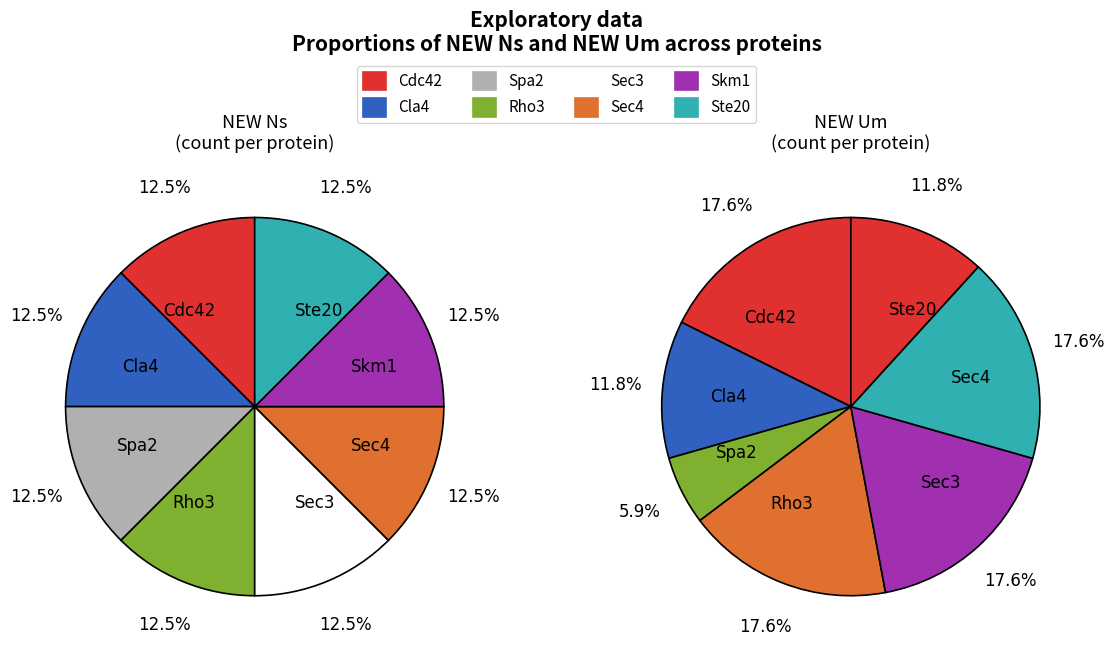

Does Ste20 represent more than half of the total?

No